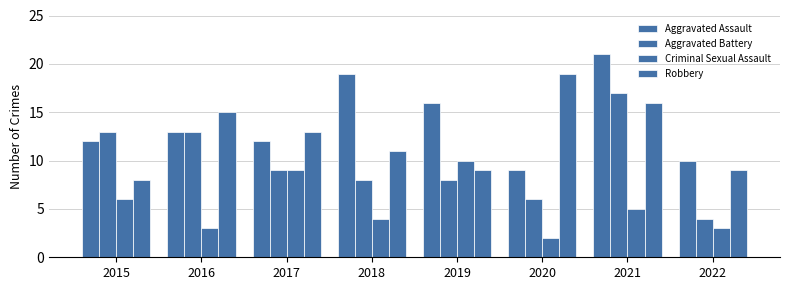

Reading right to left, transcribe all the data shown in this chart.

Aggravated Assault: 2022=10	2021=21	2020=9	2019=16	2018=19	2017=12	2016=13	2015=12
Aggravated Battery: 2022=4	2021=17	2020=6	2019=8	2018=8	2017=9	2016=13	2015=13
Criminal Sexual Assault: 2022=3	2021=5	2020=2	2019=10	2018=4	2017=9	2016=3	2015=6
Robbery: 2022=9	2021=16	2020=19	2019=9	2018=11	2017=13	2016=15	2015=8